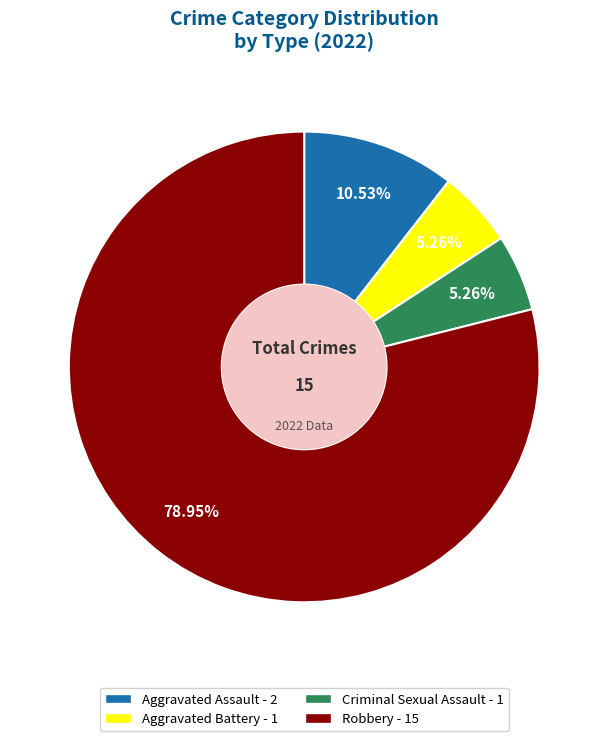

Is Robbery the majority of the pie?

Yes